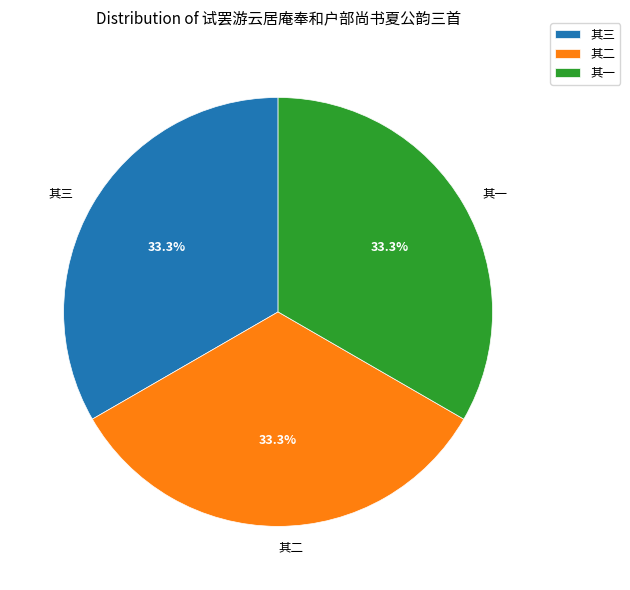

How many segments does this pie chart have?

3